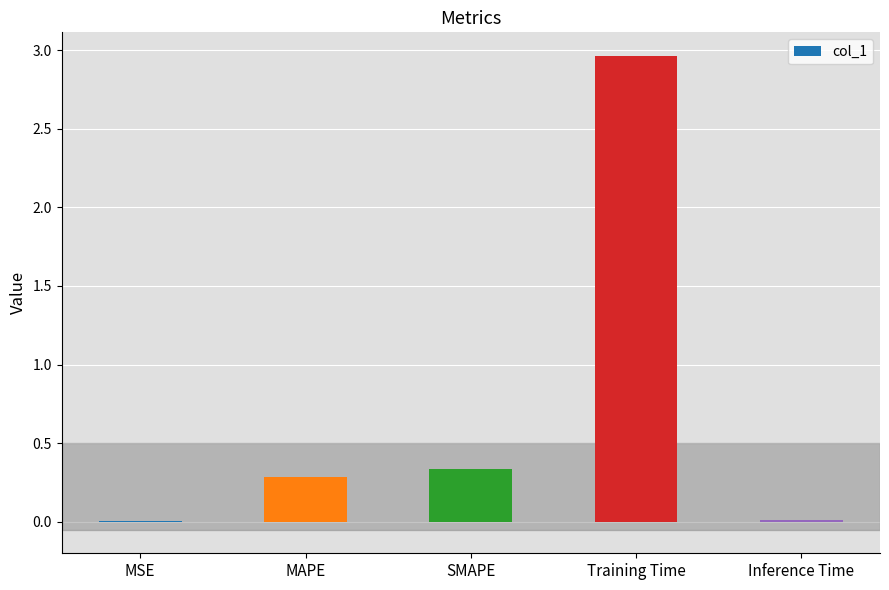

At which category does the chart reach its peak across all series?

Training Time